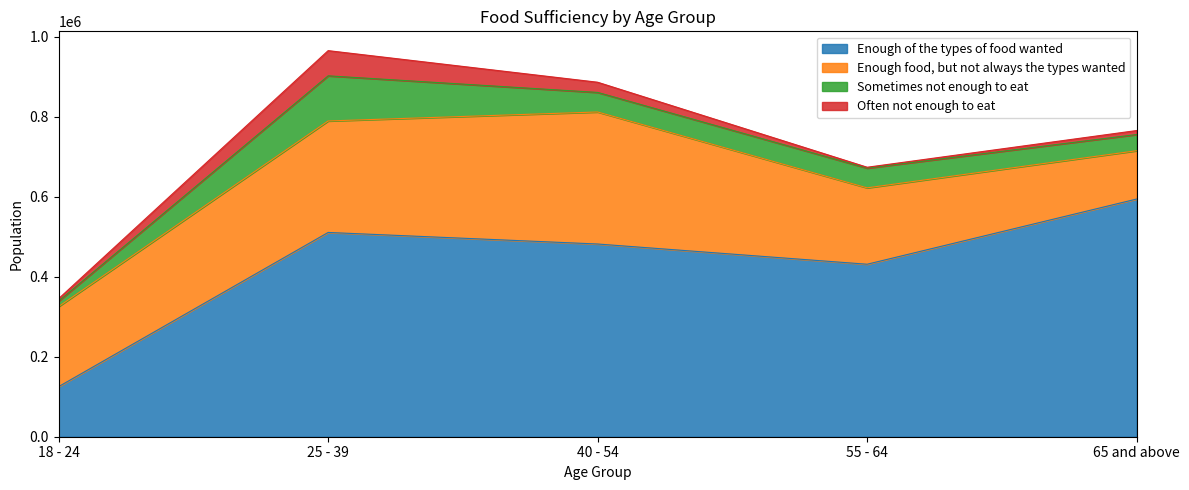

What is the difference between the maximum and minimum values in the Sometimes not enough to eat series?

99196